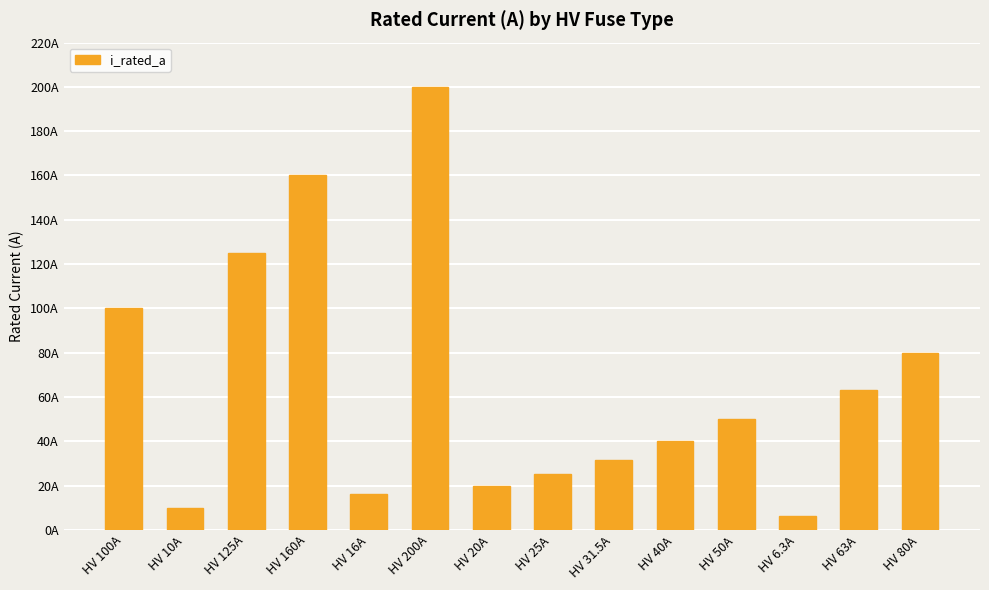

What is the change in value from HV 160A to HV 80A?

-80.0